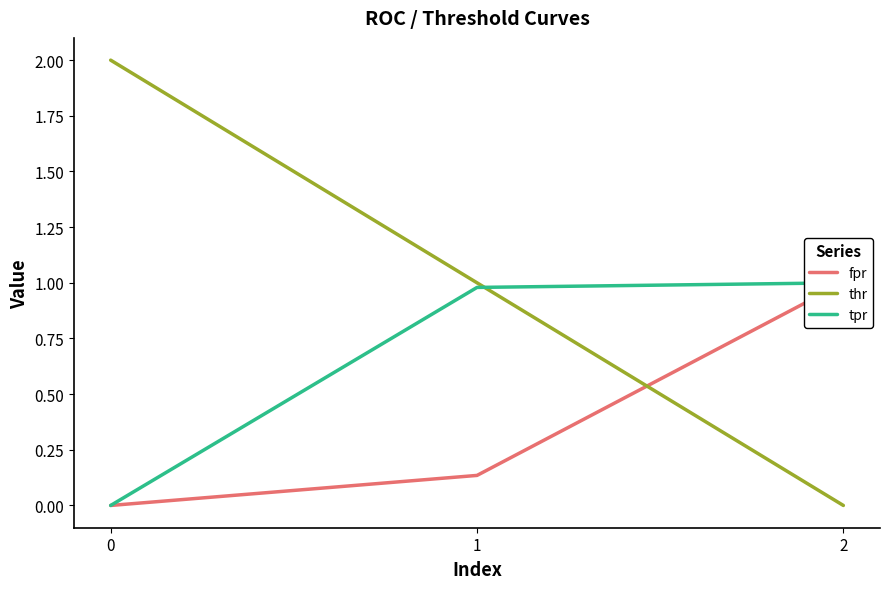

The thr series shows 2.9 at 0. True or false?

False